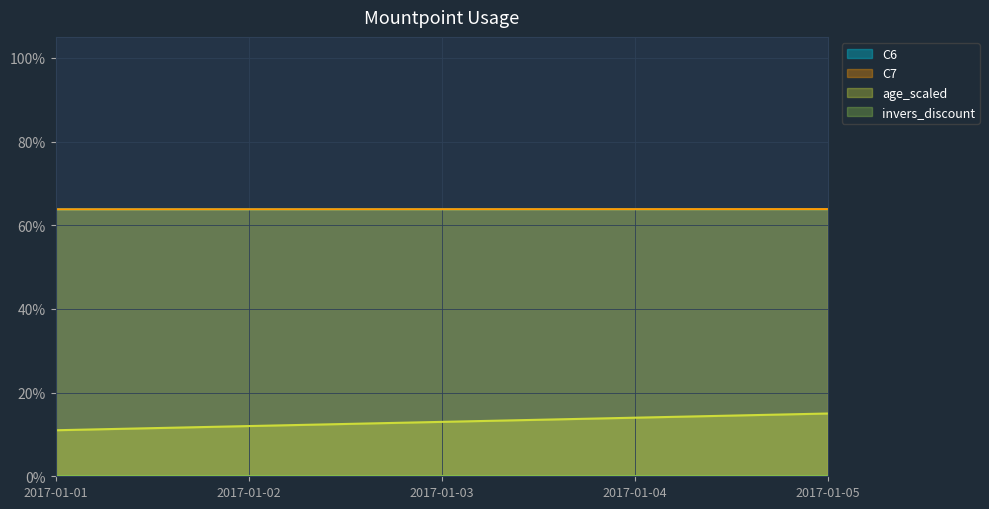

At how many categories does at least one series exceed 0?

5